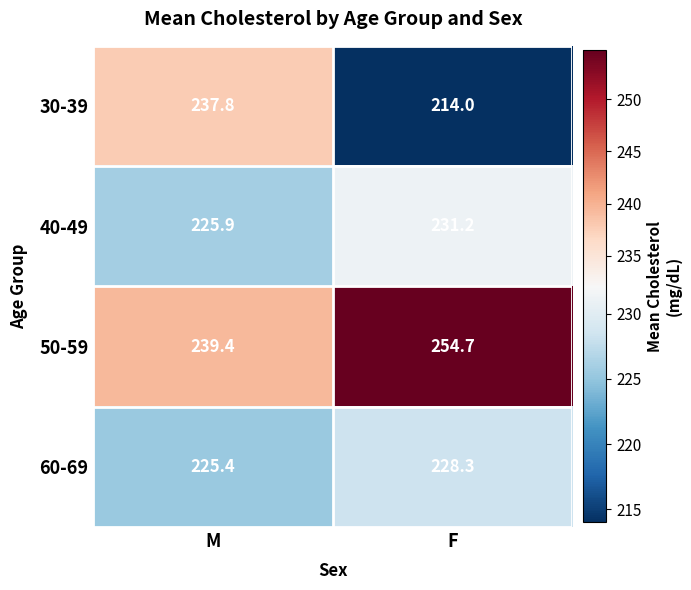

True or false: 40-49 has a value of 225.9 at M.

True